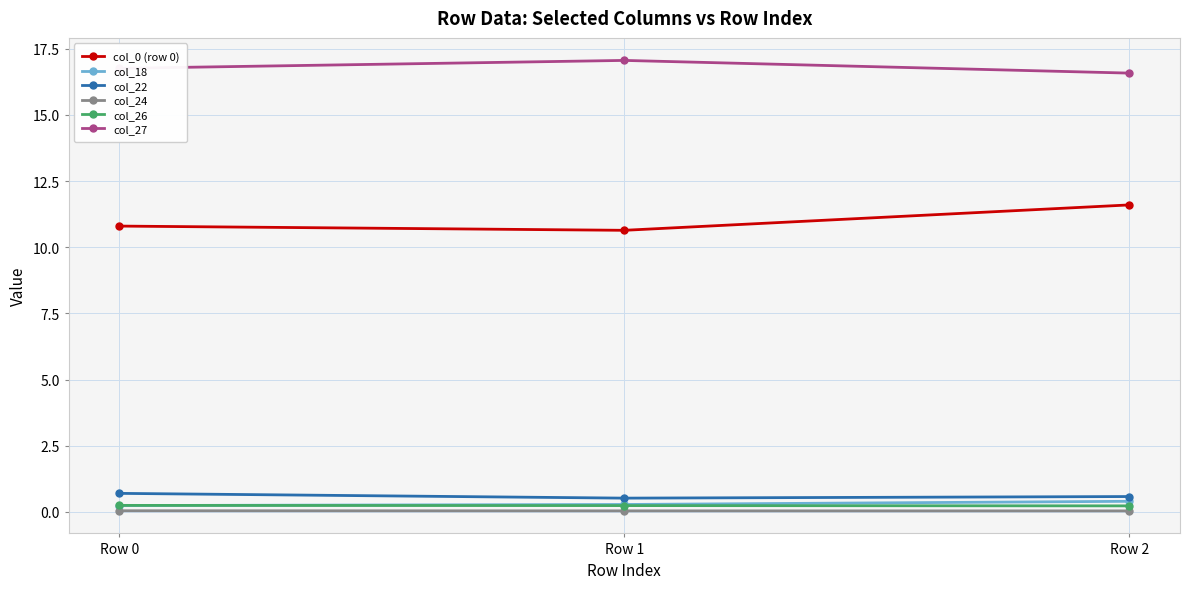

The col_27 series shows 29.5 at Row 1. True or false?

False